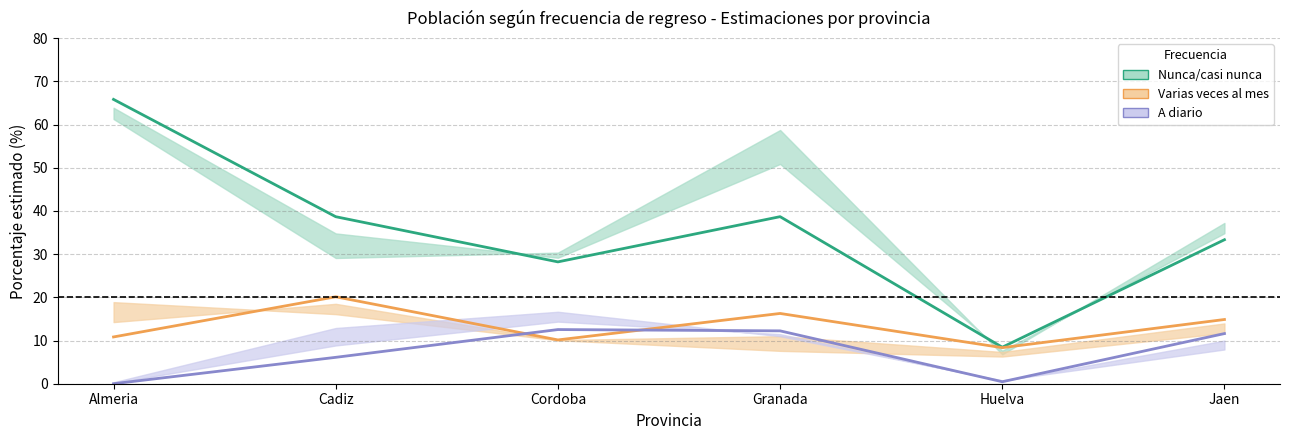

Is it true that A diario (Hombre) equals 0.0 at Almeria?

True